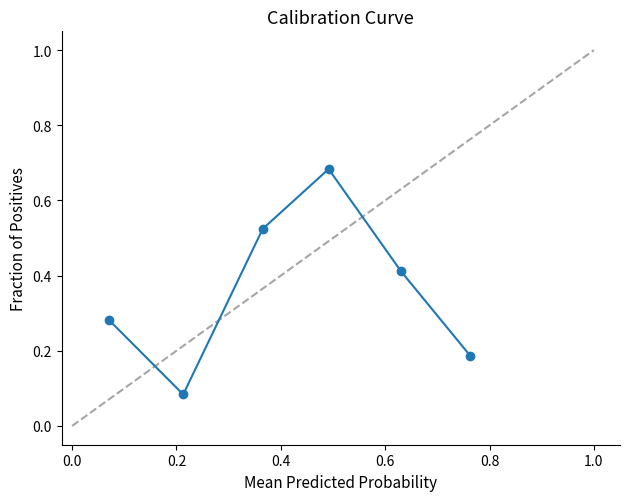

What is the sum of all values?

2.2